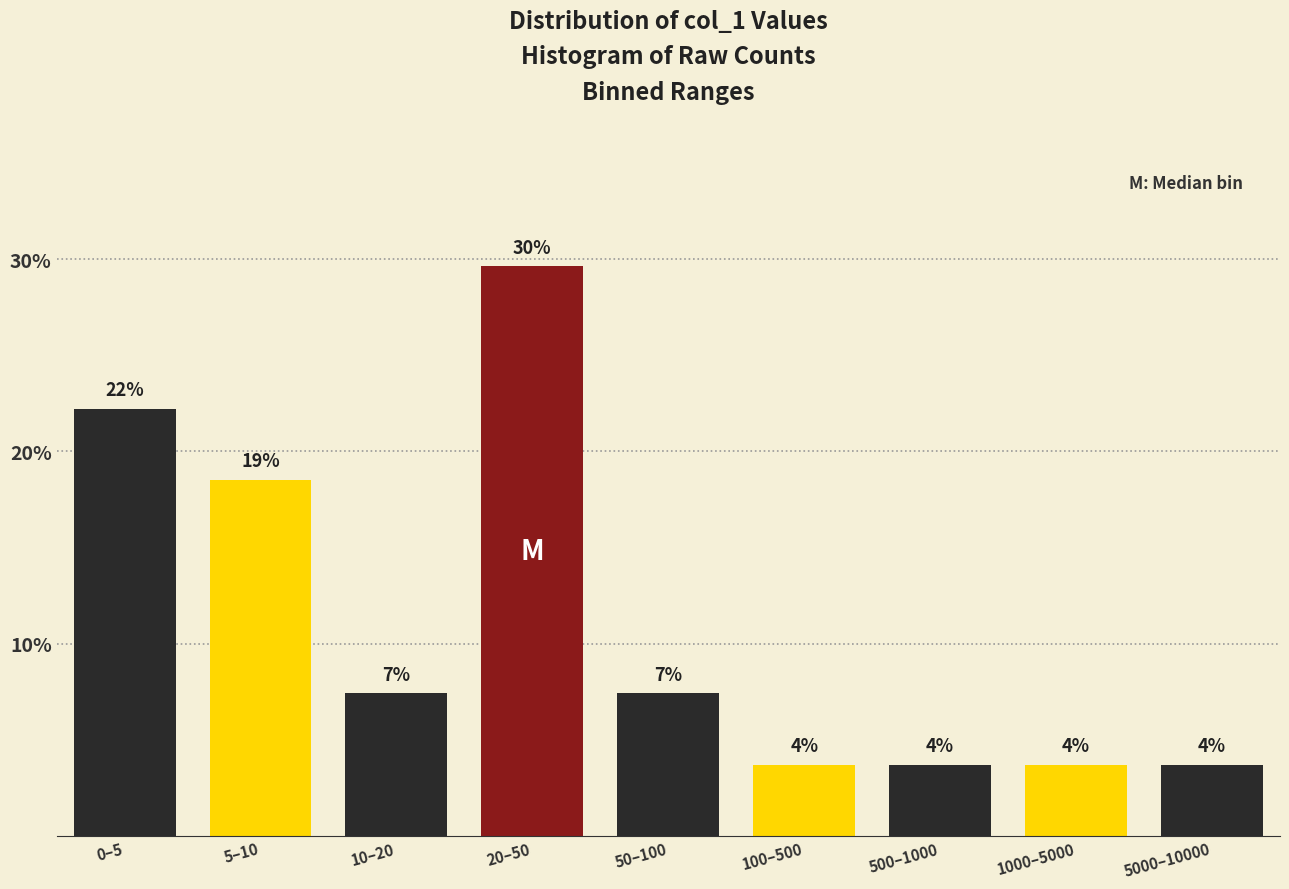

How many bars are there in total?

9